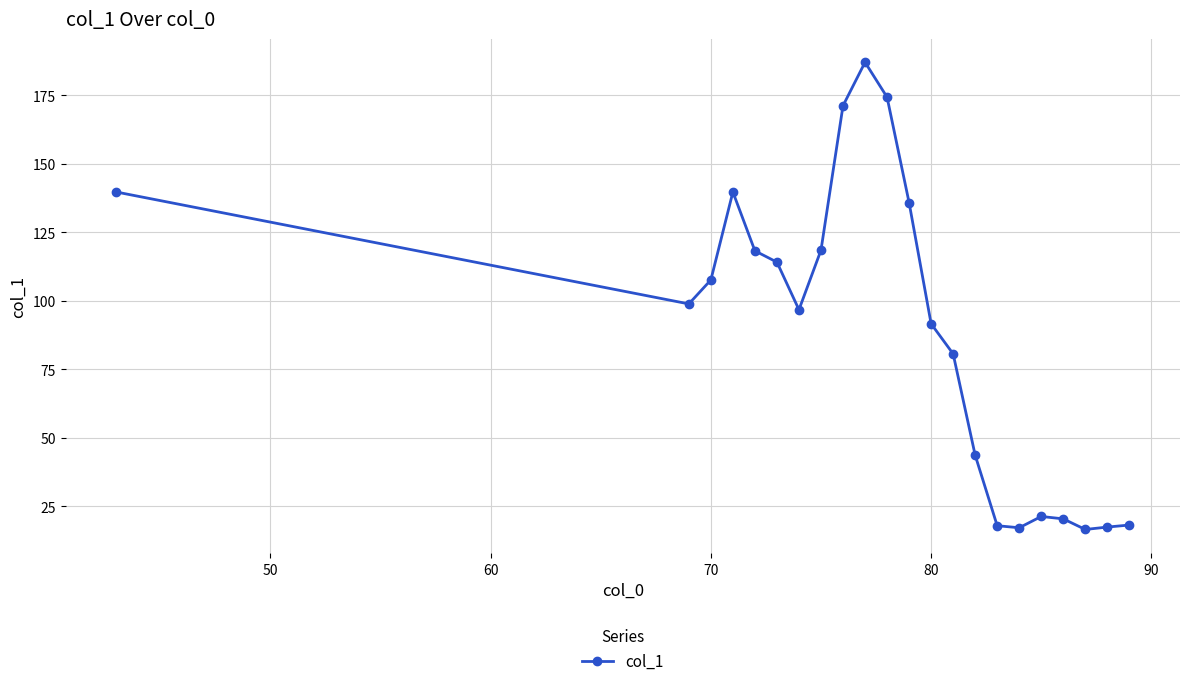

What is the difference between the maximum and minimum values?

170.6